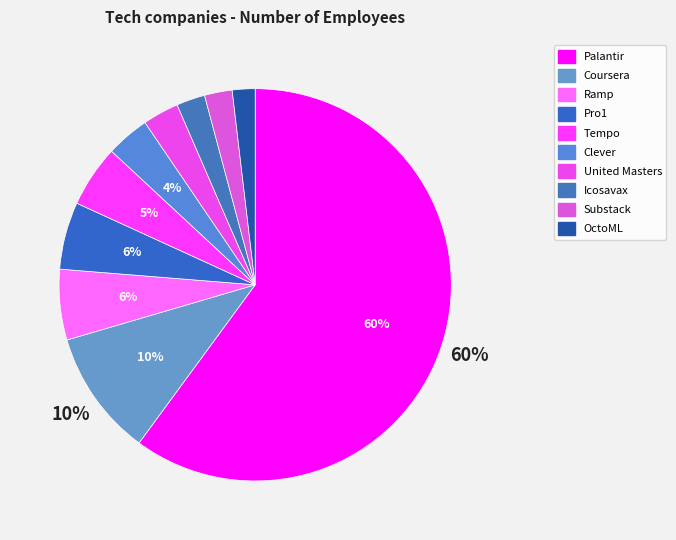

Does Coursera account for over 50% of the chart?

No